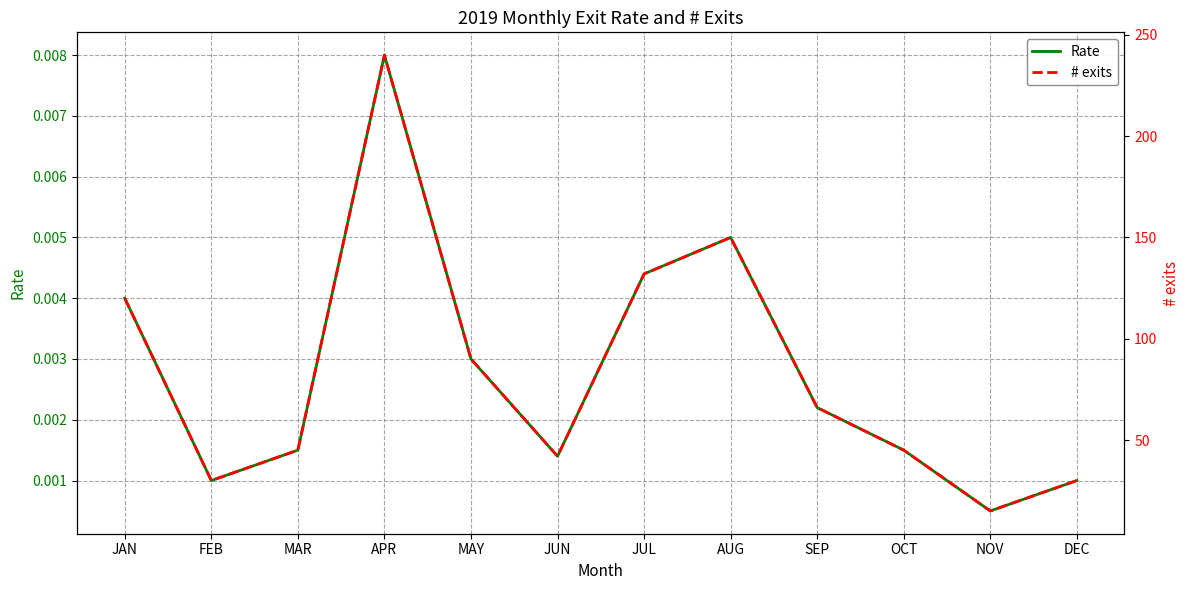

List the labels in order of # exits value, largest first.

APR, AUG, JUL, JAN, MAY, SEP, MAR, OCT, JUN, FEB, DEC, NOV